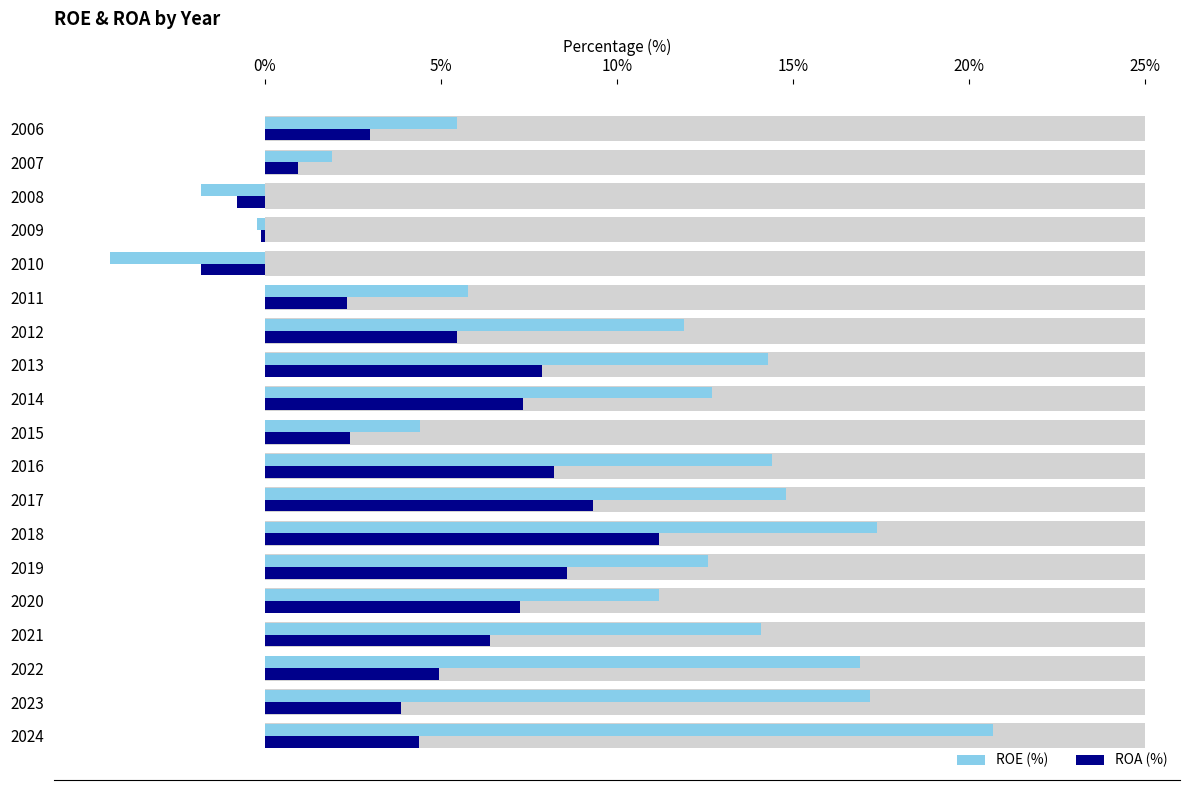

How many bars are there in each group?

2